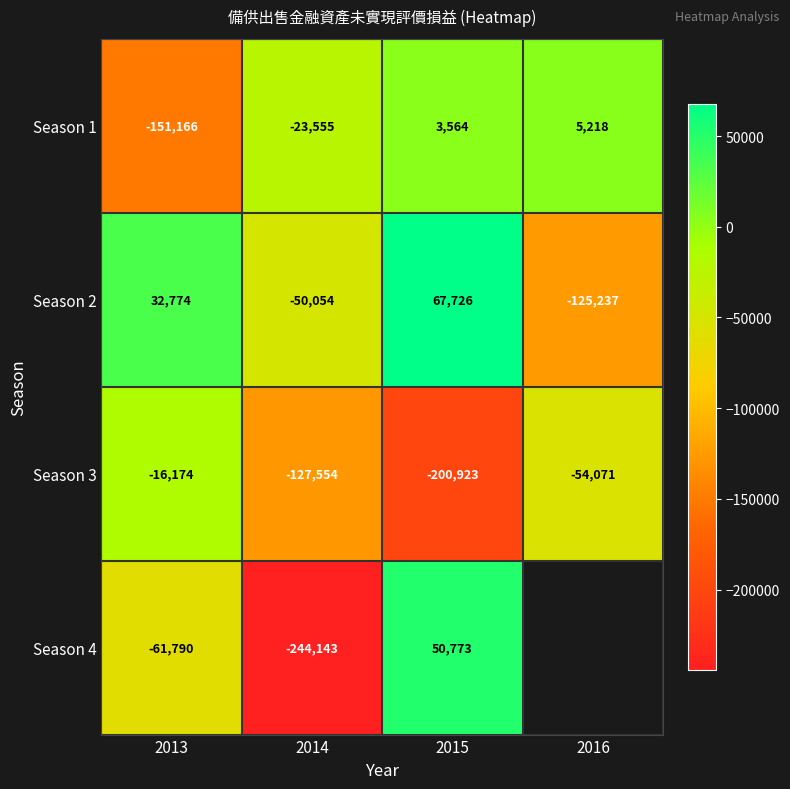

Count the number of data series in this chart.

4